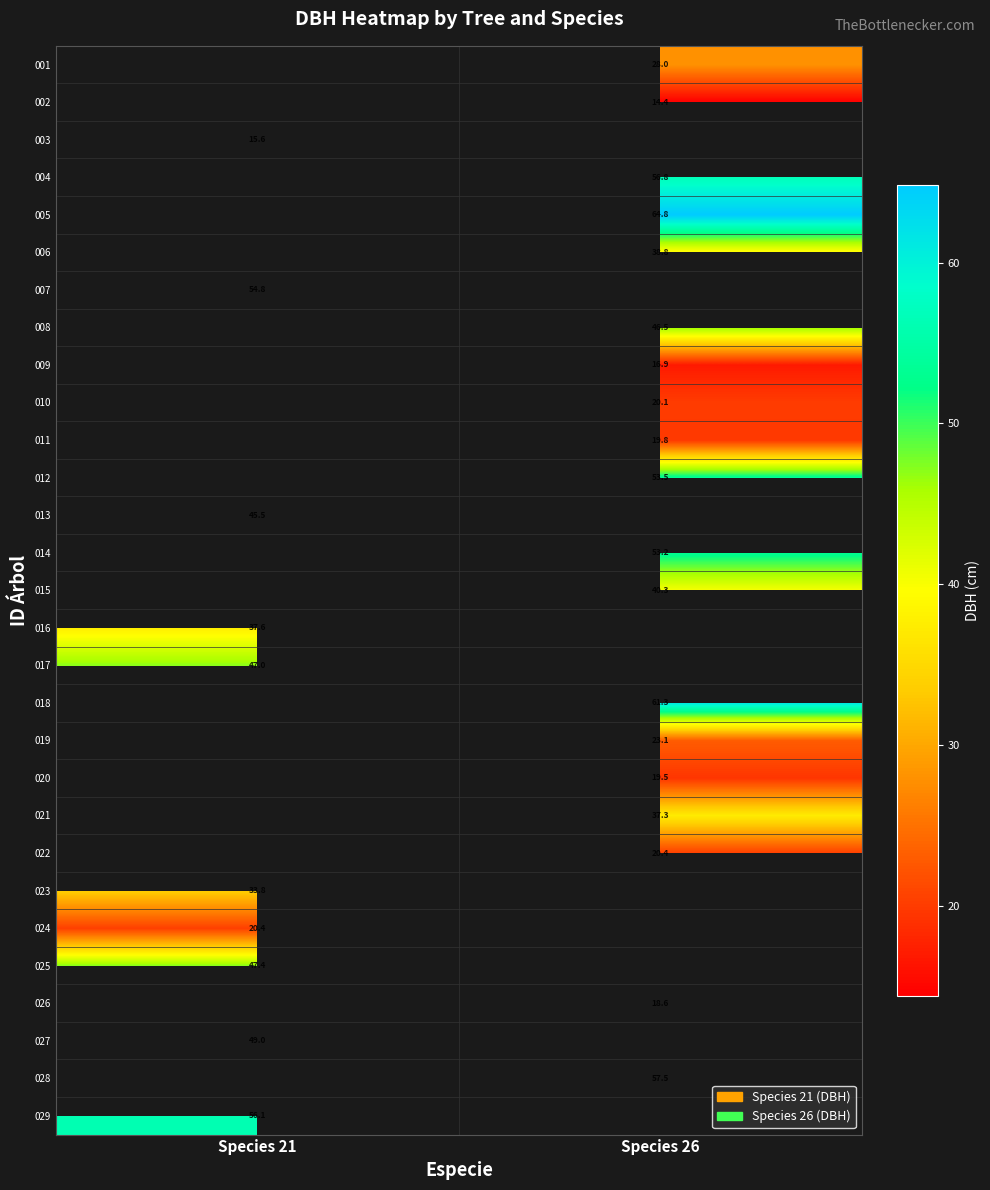

The 009 series shows 11.1 at Species 26. True or false?

False